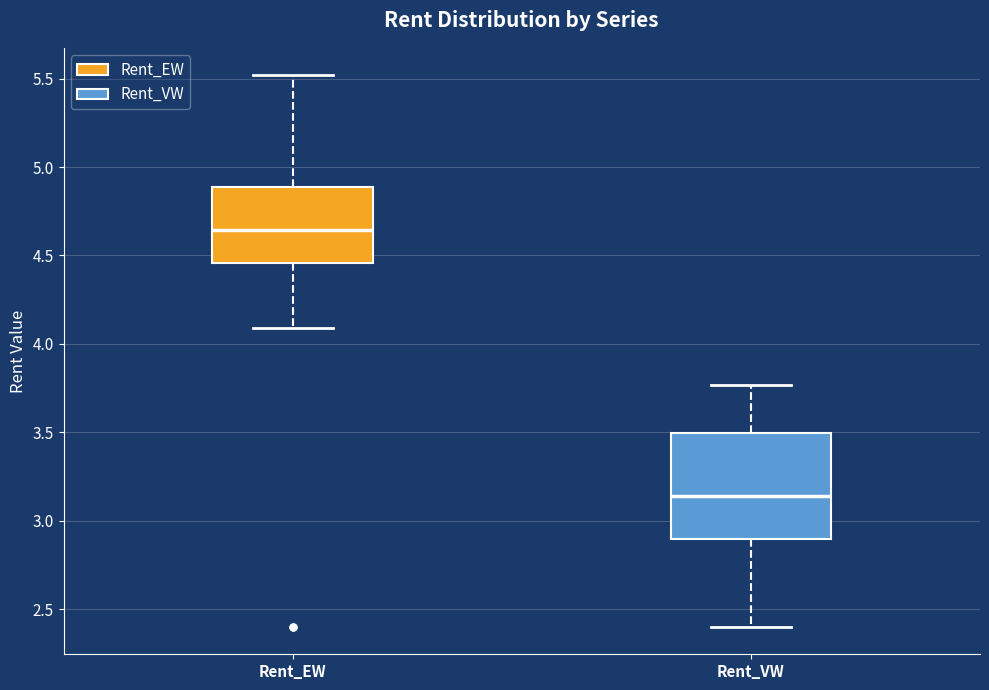

Comparing the boxes themselves (not the whiskers), which one is the tallest?

Rent_VW